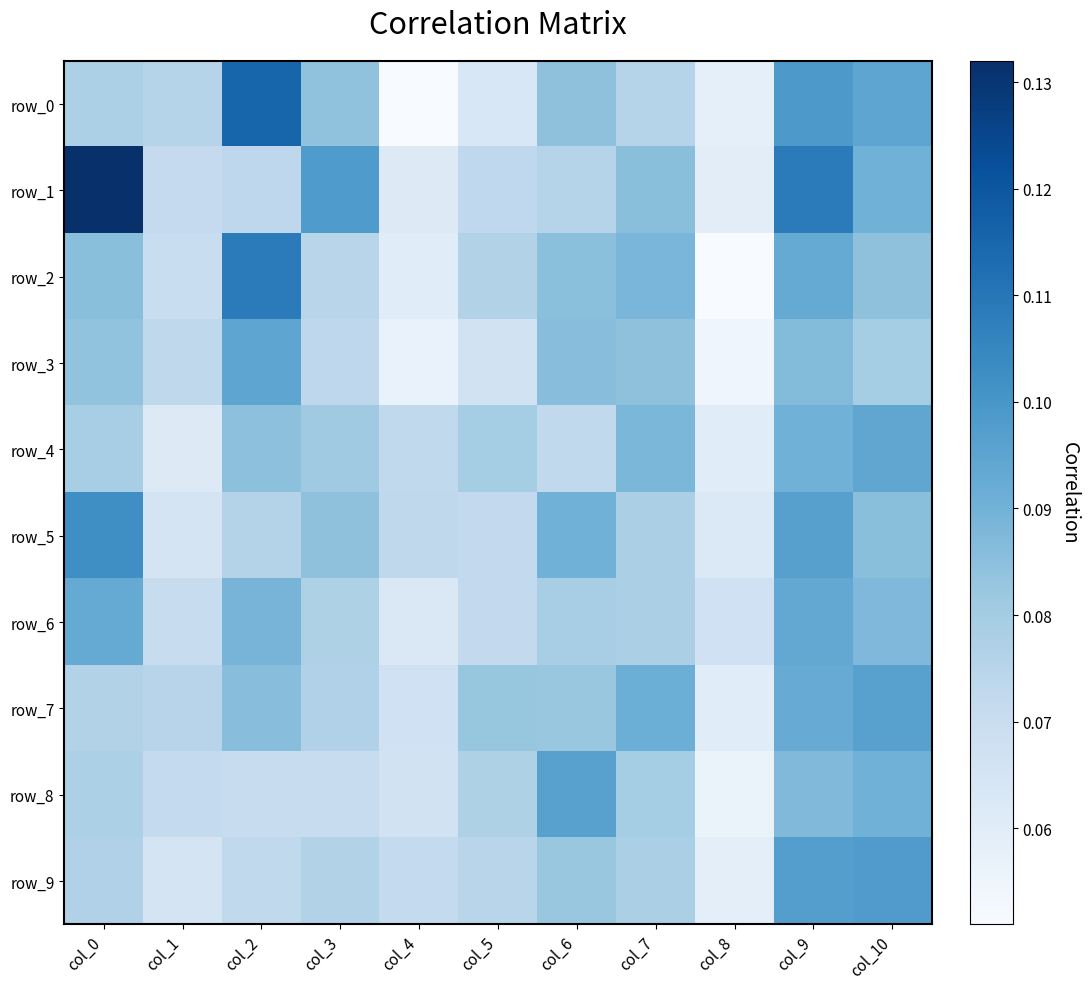

At how many categories does at least one series exceed 0?

11